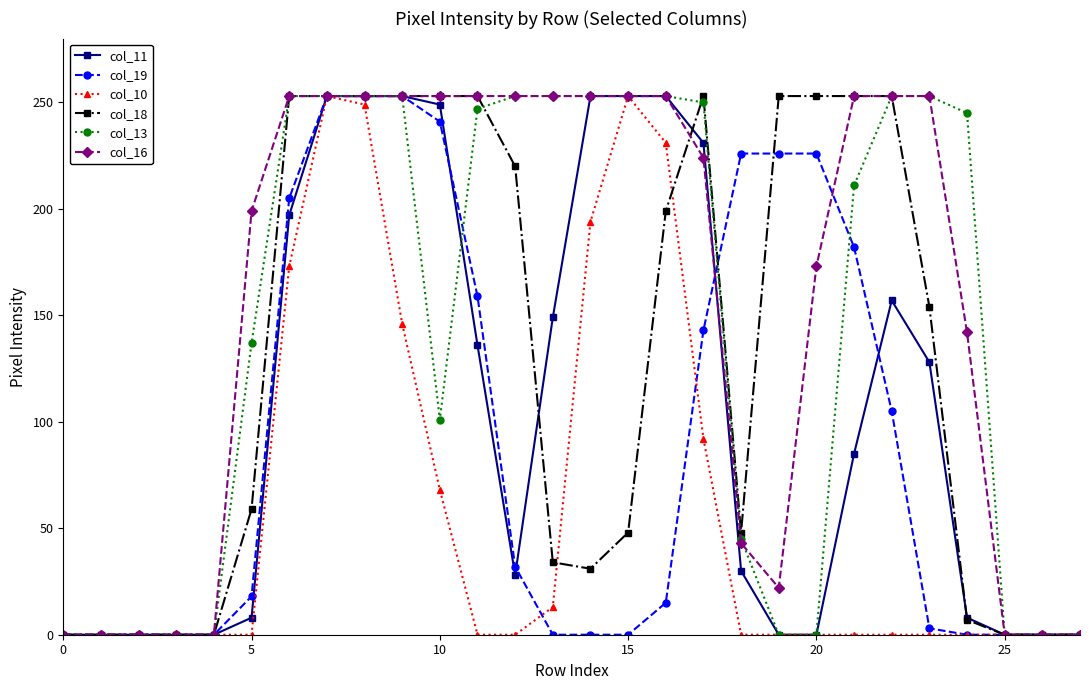

Reading right to left, list all the values displayed in this chart.

col_11: 0	0	0	8	128	157	85	0	0	30	231	253	253	253	149	28	136	249	253	253	253	197	8	0	0	0	0	0
col_19: 0	0	0	0	3	105	182	226	226	226	143	15	0	0	0	32	159	241	253	253	253	205	18	0	0	0	0	0
col_10: 0	0	0	0	0	0	0	0	0	0	92	231	253	194	13	0	0	68	146	249	253	173	0	0	0	0	0	0
col_18: 0	0	0	7	154	253	253	253	253	48	253	199	48	31	34	220	253	253	253	253	253	253	59	0	0	0	0	0
col_13: 0	0	0	245	253	253	211	0	0	45	250	253	253	253	253	253	247	101	253	253	253	253	137	0	0	0	0	0
col_16: 0	0	0	142	253	253	253	173	22	43	224	253	253	253	253	253	253	253	253	253	253	253	199	0	0	0	0	0